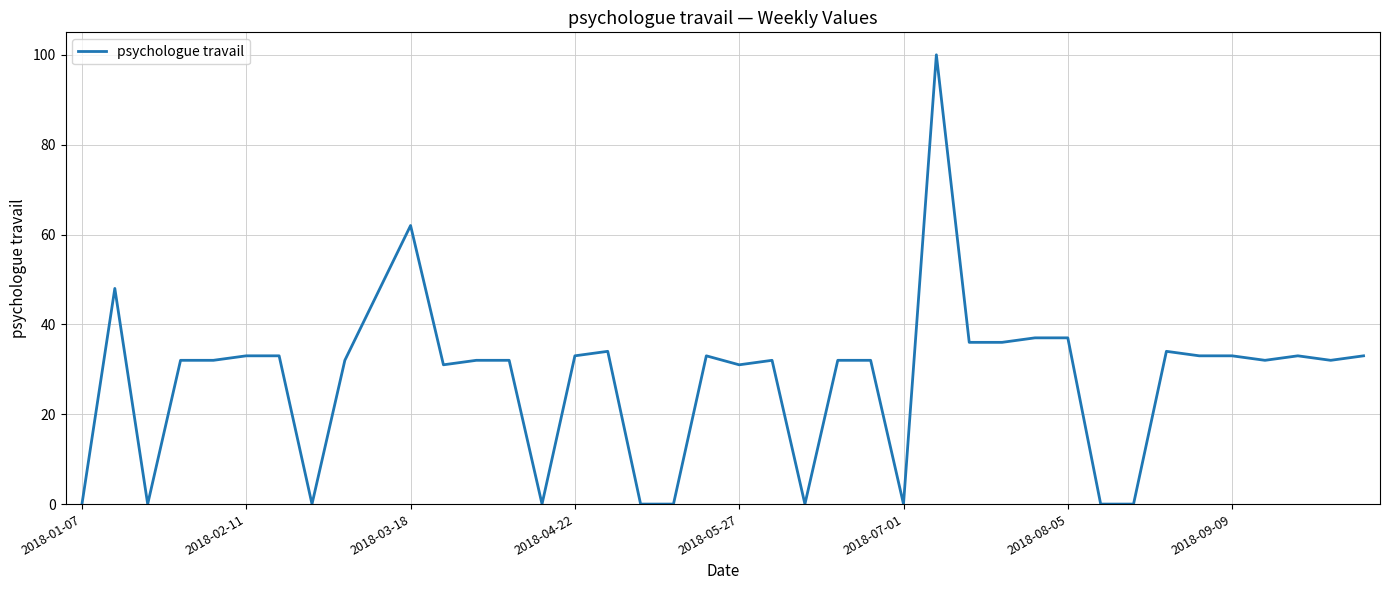

How many distinct data groups are displayed?

1